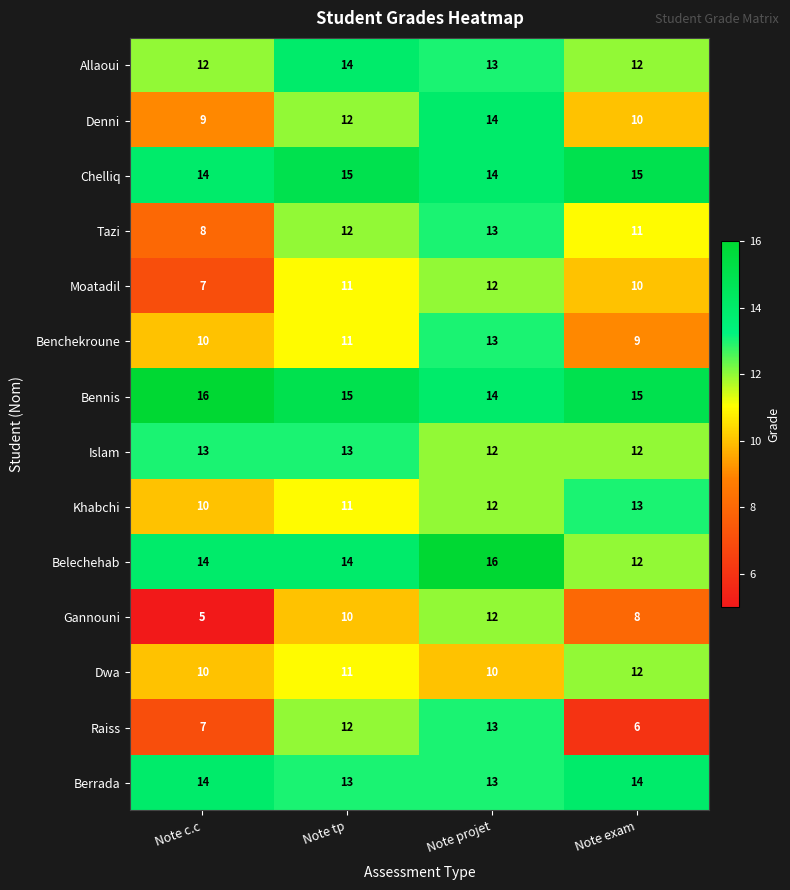

At which label is Tazi closest to 10?

Note exam